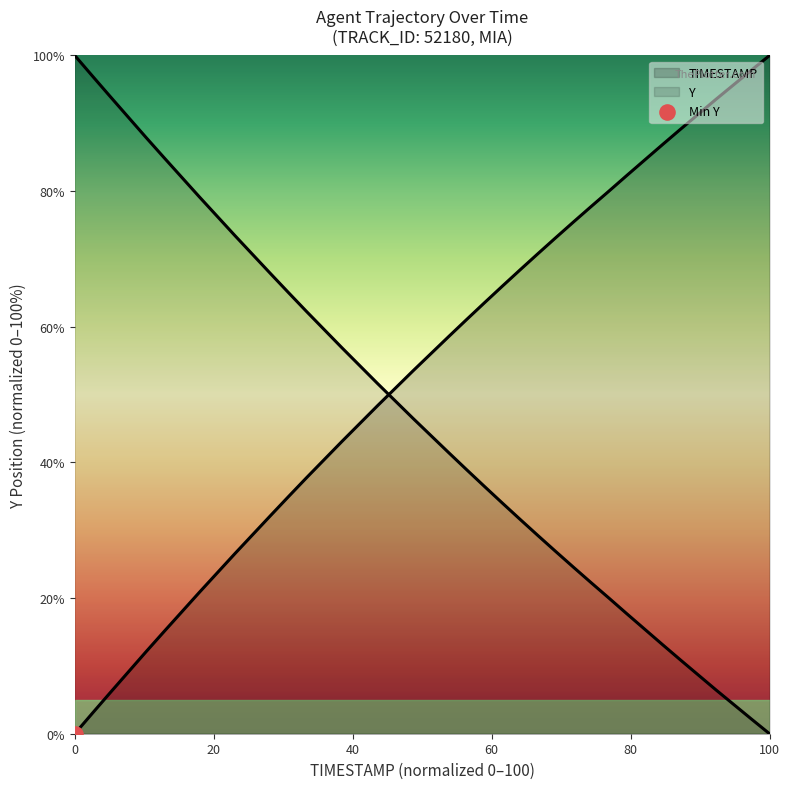

What is the total value across all series at 82.5?

100.0